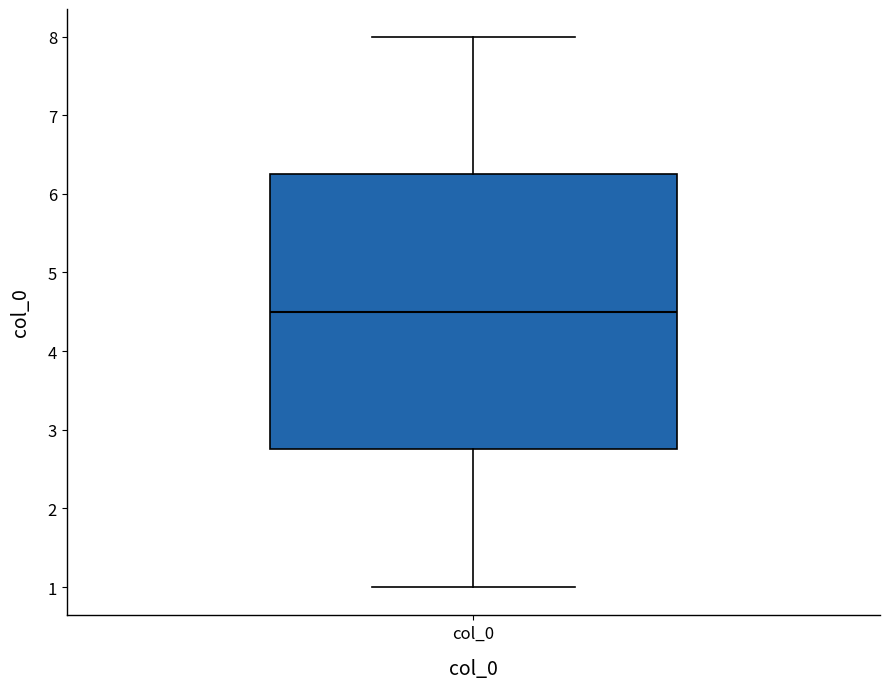

Read this box plot against the y-axis: the position of the median line, the range covered by the box, and the ends of both whiskers. The values are not printed on the chart, so give them approximately, as read against the axis.

median 4.5, box 2.8 to 6.3, whiskers 1.0 to 8.0